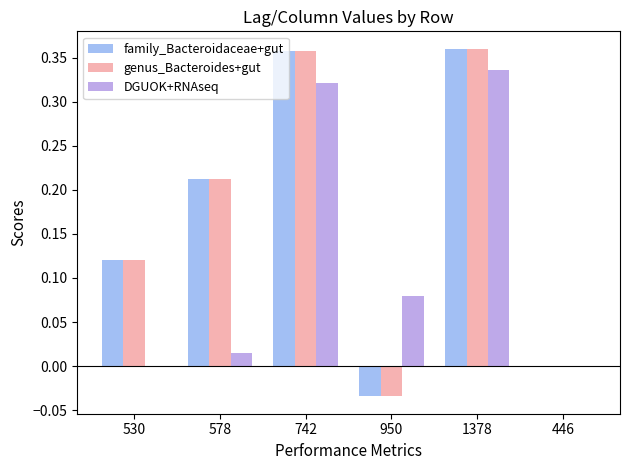

What is the sum of all DGUOK+RNAseq values?

0.8